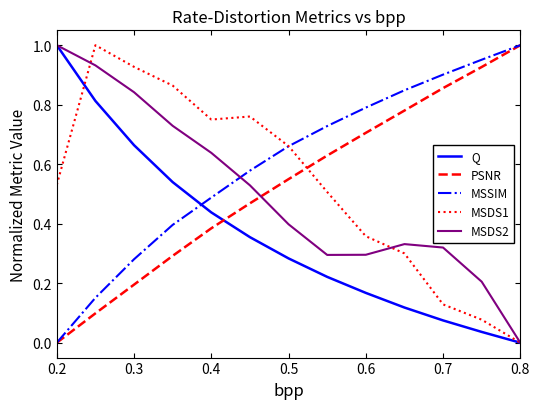

True or false: MSDS2 and PSNR intersect in this chart.

True